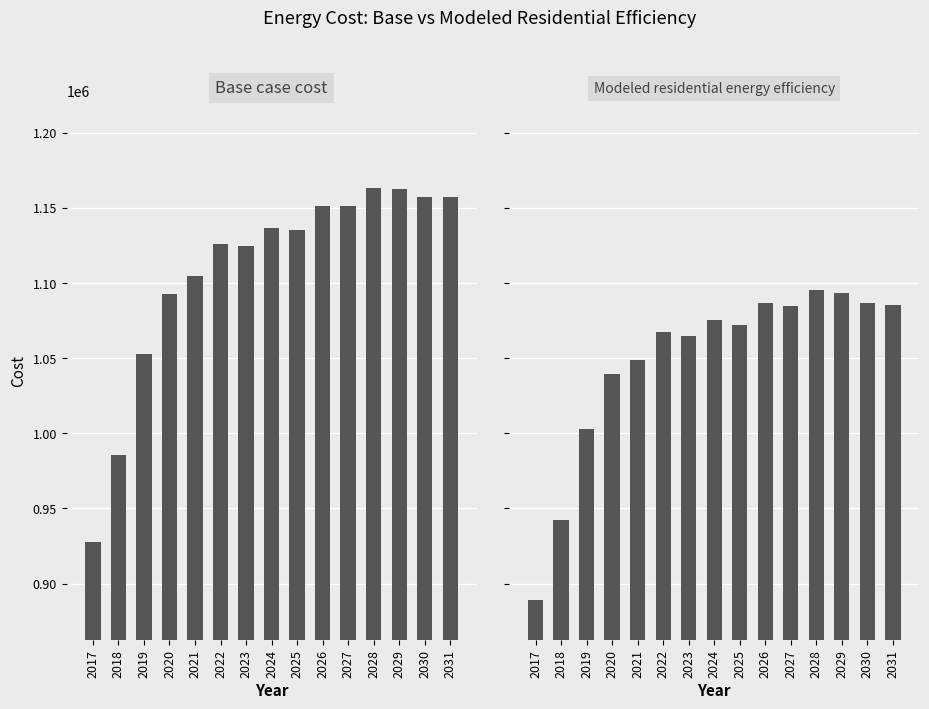

Which series has the widest spread of values?

Base case cost